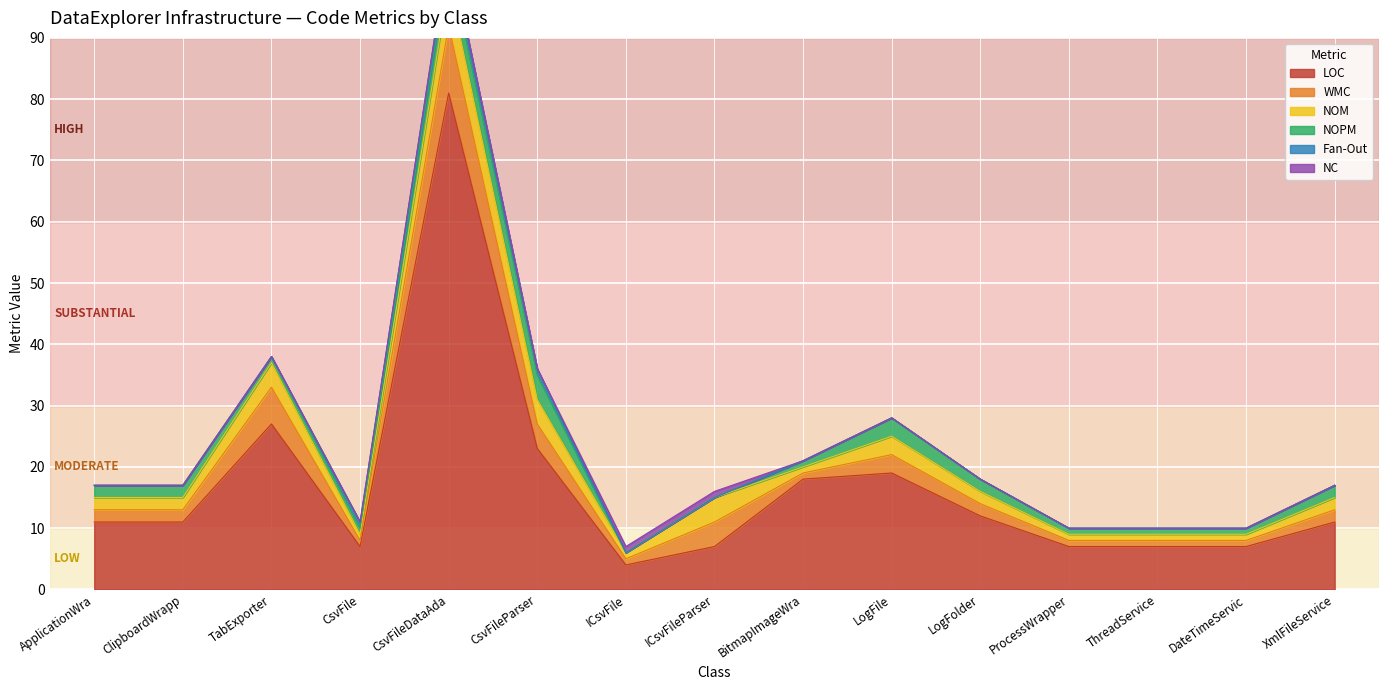

How many values in the LOC series are below 11?

6